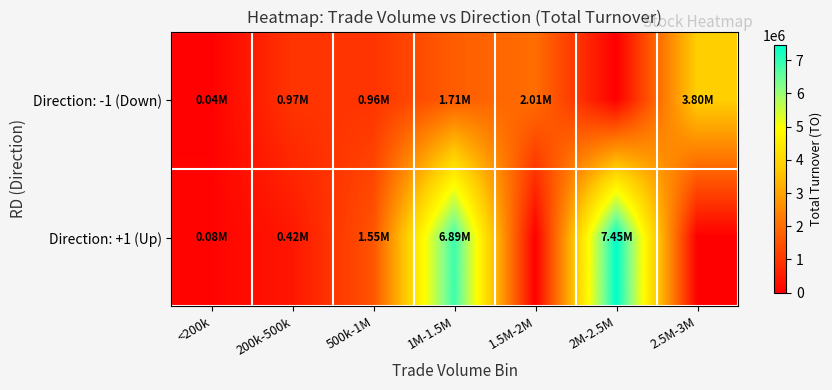

List the series in order of their overall mean, highest first.

Direction: +1 (Up), Direction: -1 (Down)